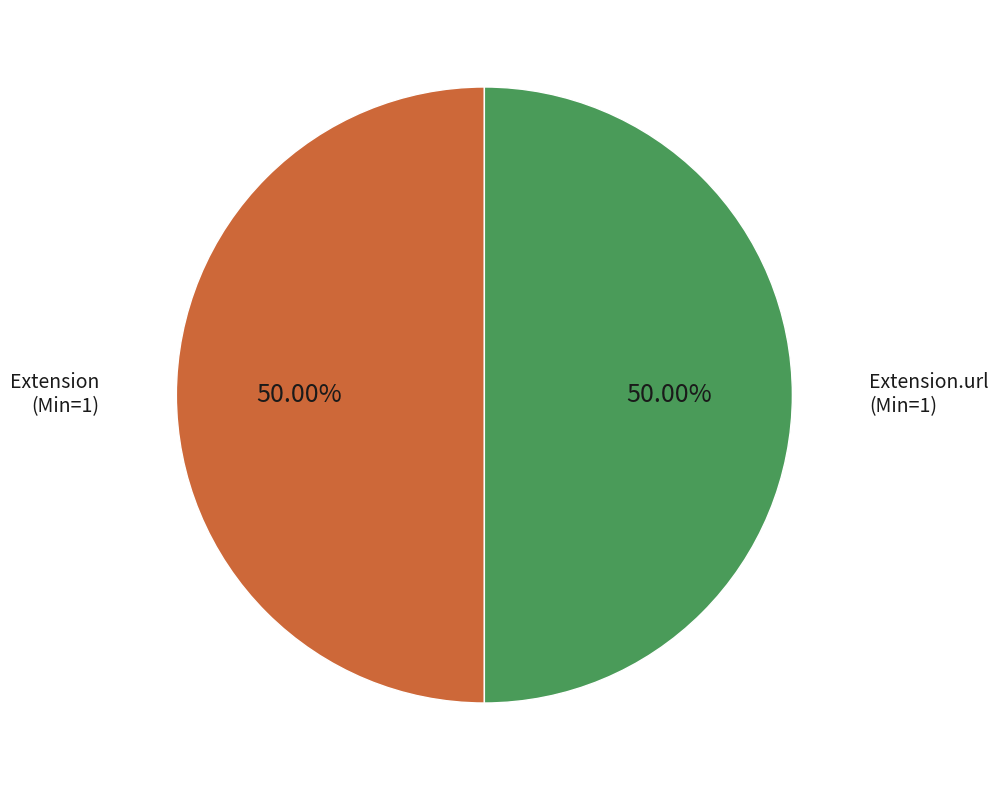

How many segments does this pie chart have?

2